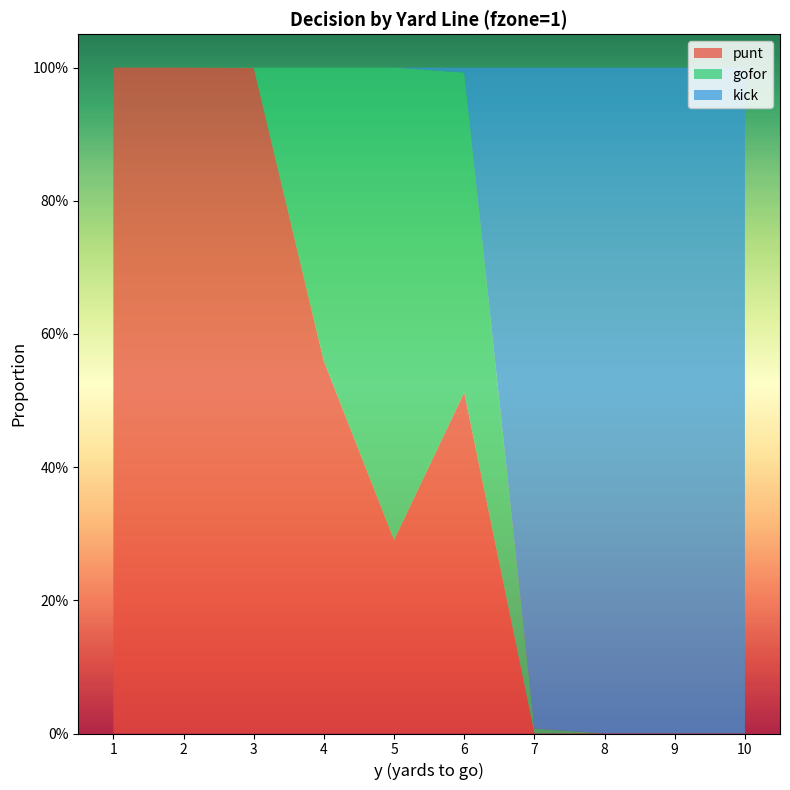

Reading left to right, list all the values displayed in this chart.

punt: 1=1.0	2=1.0	3=1.0	4=0.6	5=0.3	6=0.5	7=0.0	8=0.0	9=0.0	10=0.0
gofor: 1=0.0	2=0.0	3=0.0	4=0.4	5=0.7	6=0.5	7=0.0	8=0.0	9=0.0	10=0.0
kick: 1=0.0	2=0.0	3=0.0	4=0.0	5=0.0	6=0.0	7=1.0	8=1.0	9=1.0	10=1.0